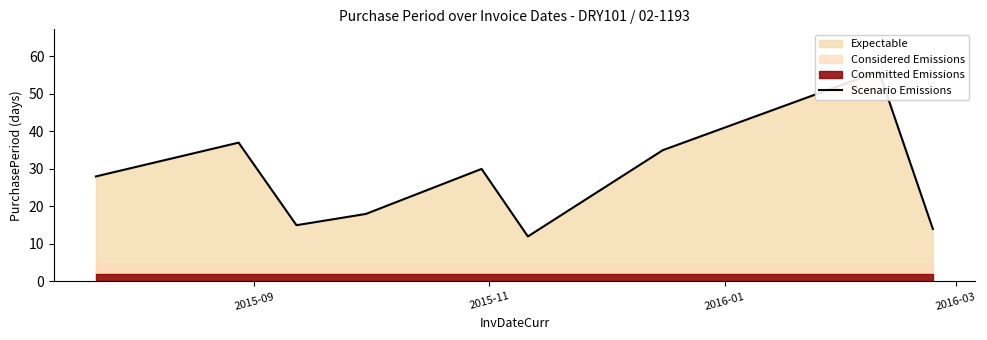

What is the minimum value shown in the chart?

12